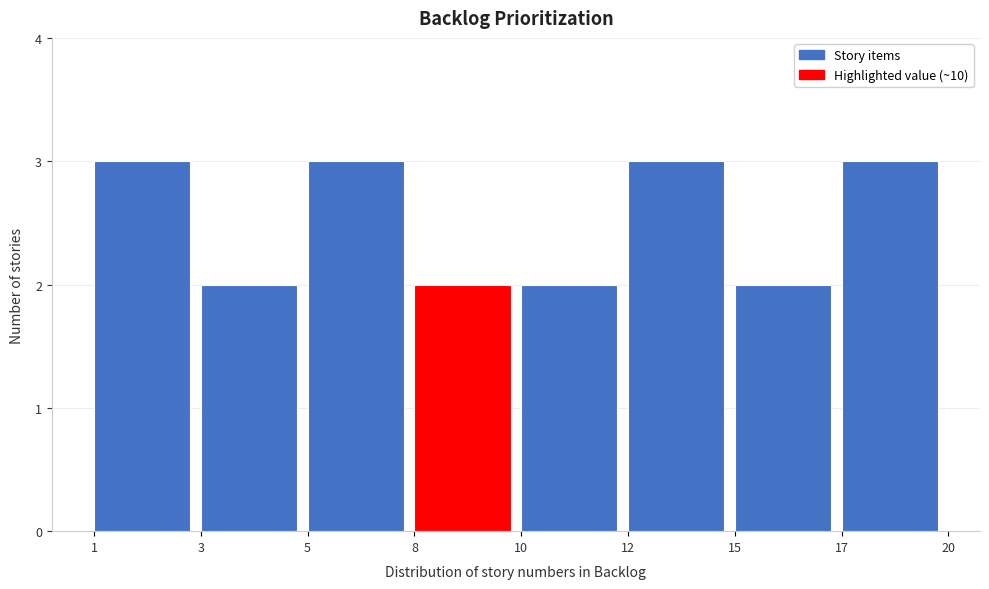

Reading left to right, list all the values displayed in this chart.

3	2	3	2	2	3	2	3